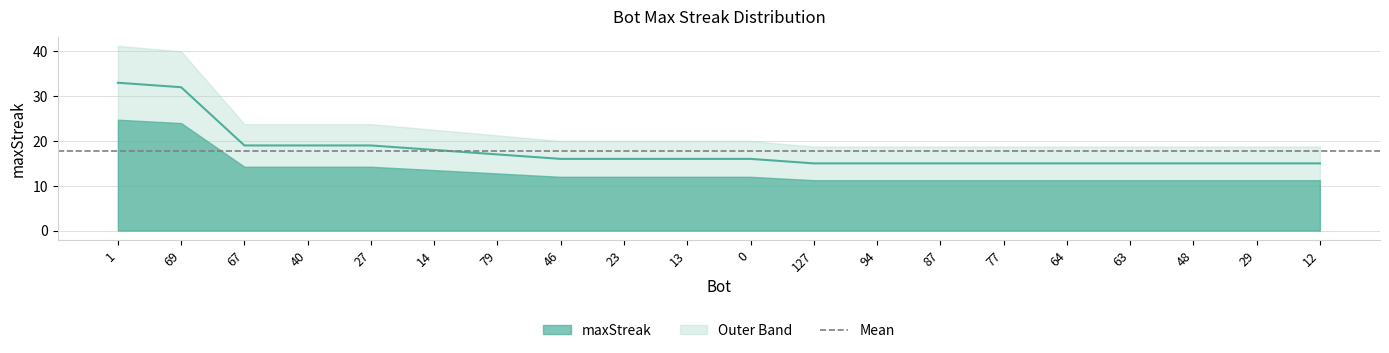

Rank the categories by value from lowest to highest.

127, 94, 87, 77, 64, 63, 48, 29, 12, 46, 23, 13, 0, 79, 14, 67, 40, 27, 69, 1